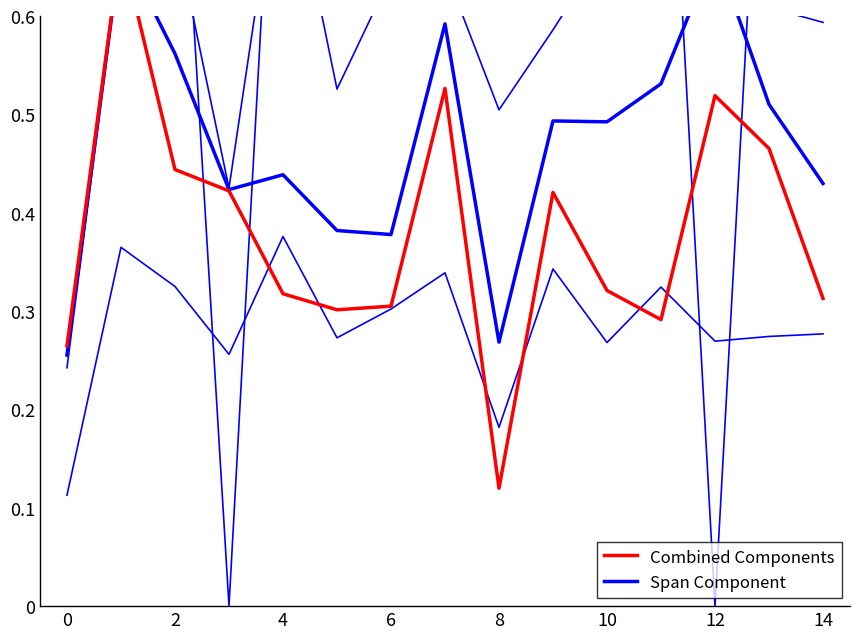

Which series ends up on top after the final intersection of Combined Components and Span Component?

Span Component